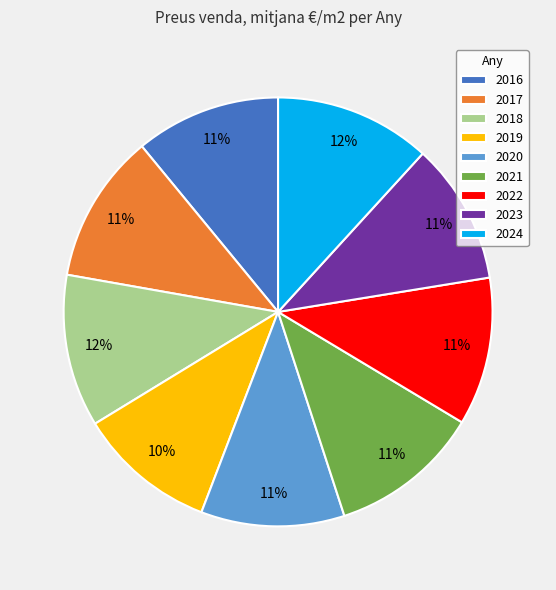

Is the sum of 2020 and 2019 greater than half?

No